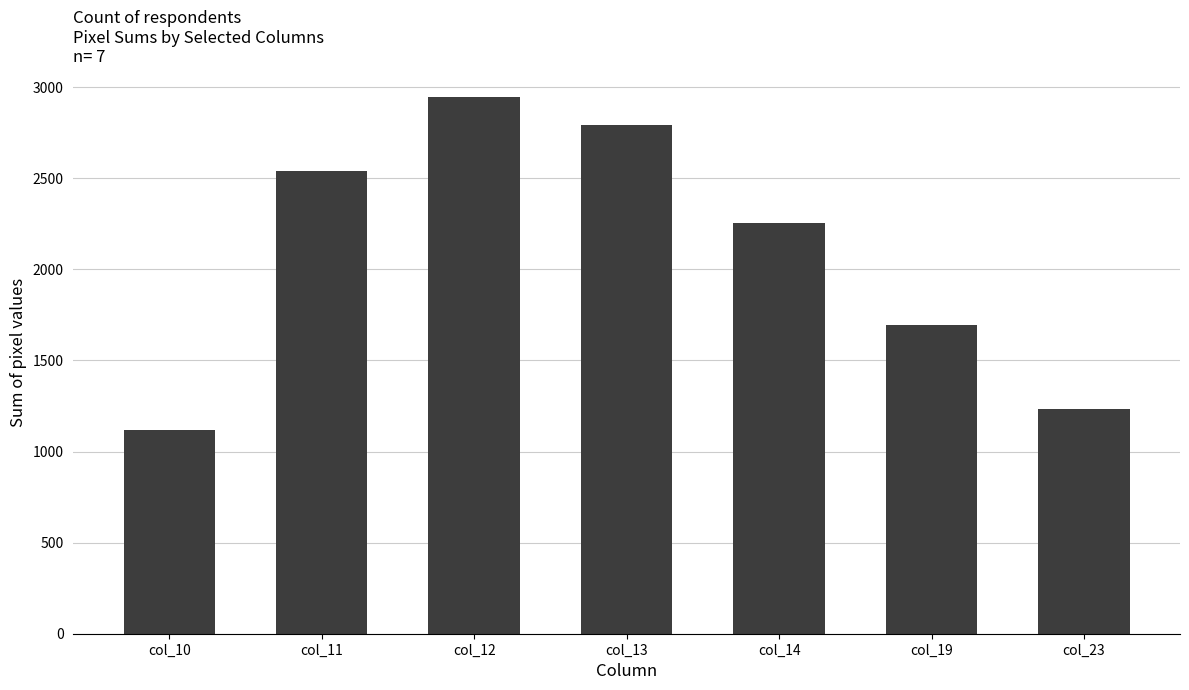

What is the difference between the values at col_13 and col_10?

1673